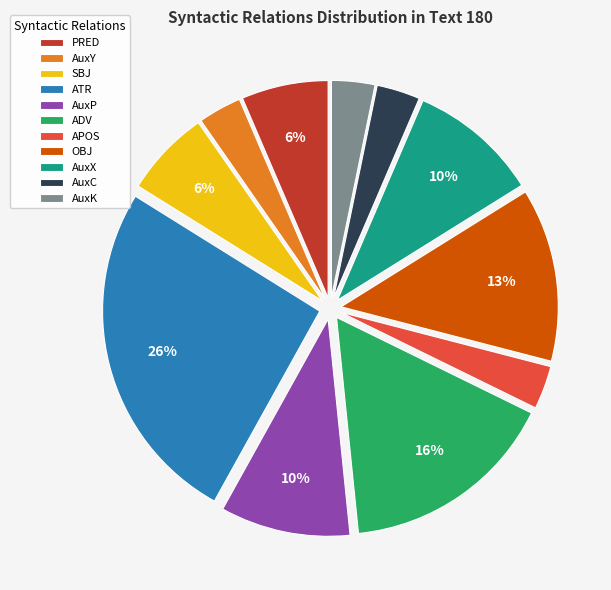

Do SBJ and AuxY together represent more than half of the pie?

No